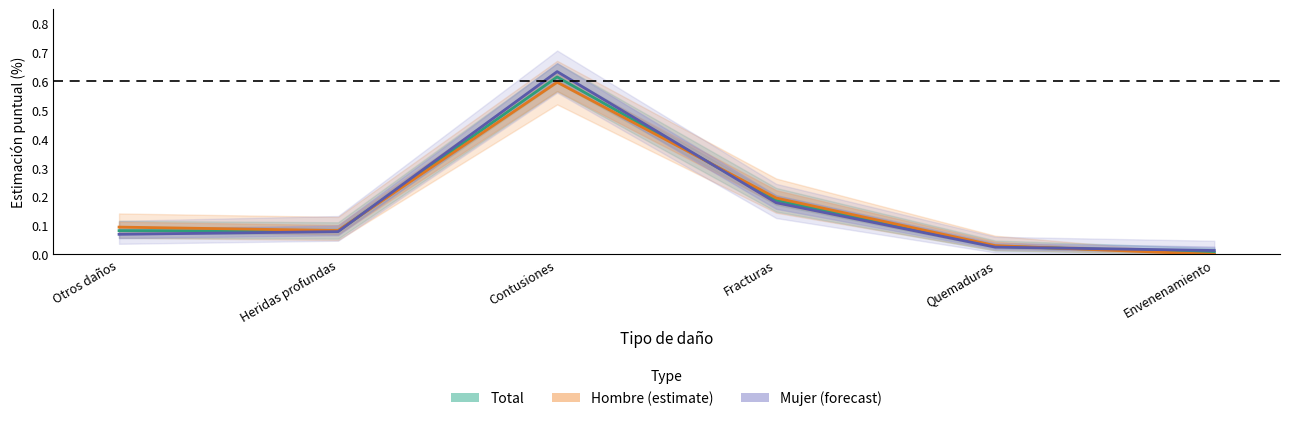

What position from the left is Envenenamiento?

6